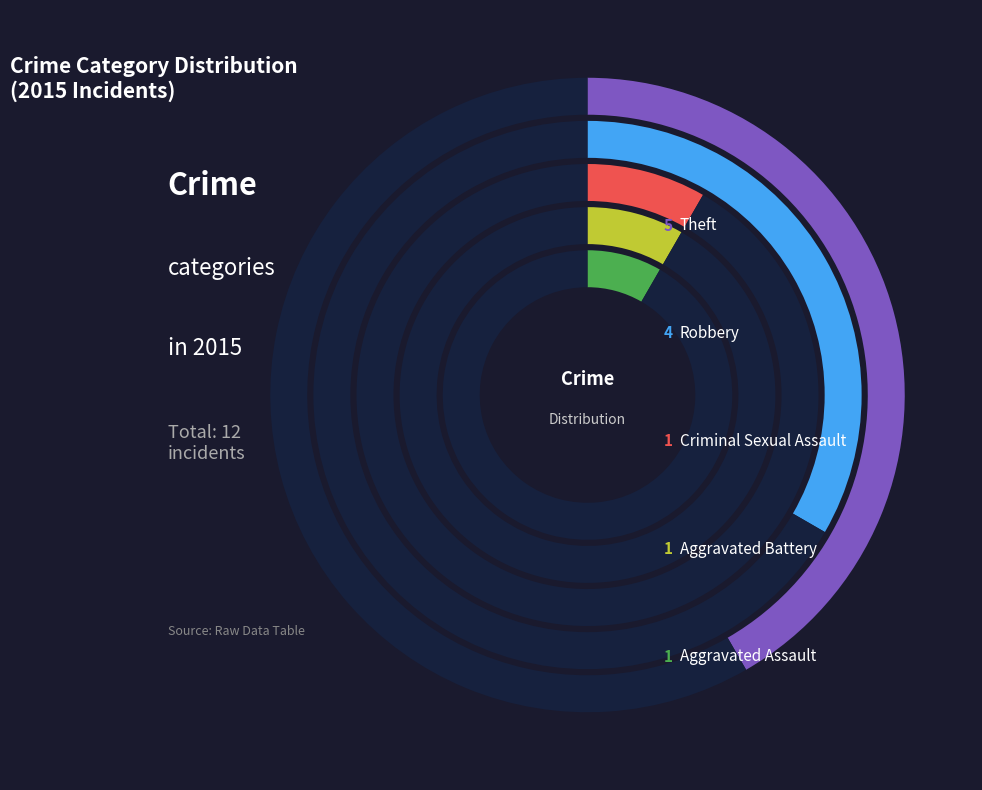

Which slice is the largest?

Theft